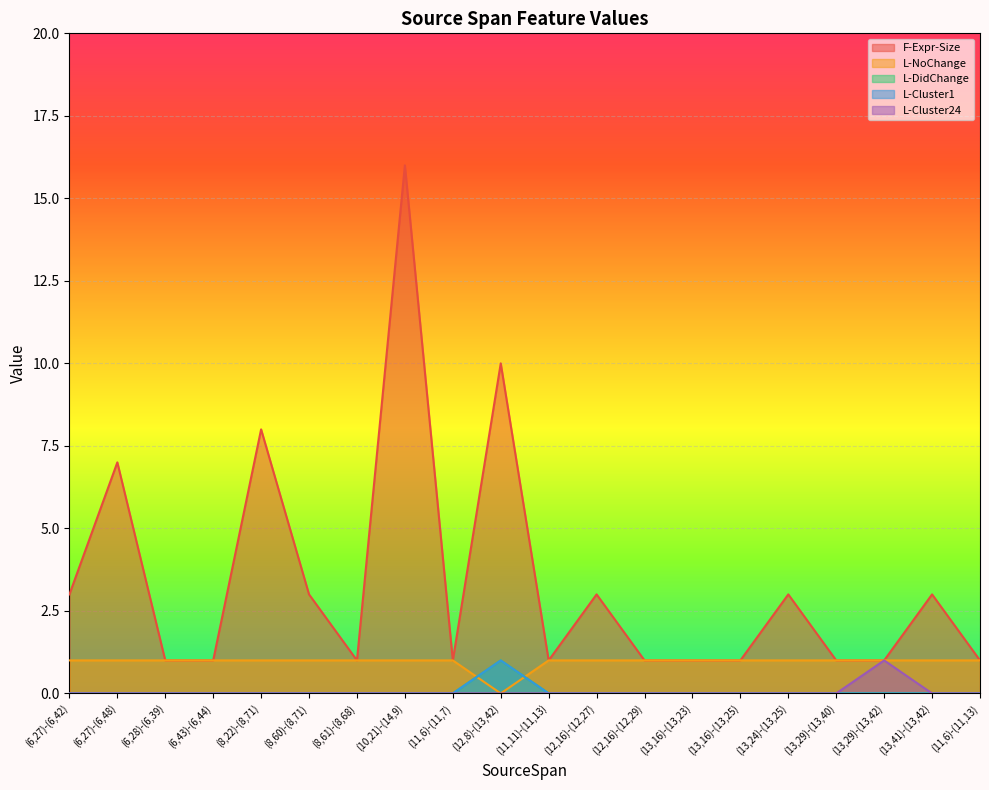

How many positive values does the L-DidChange series have?

1